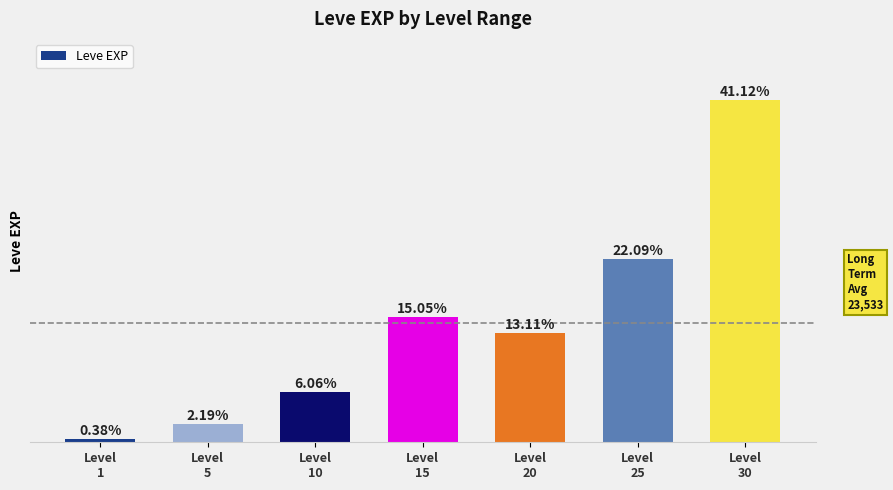

Does the chart contain any negative values?

No